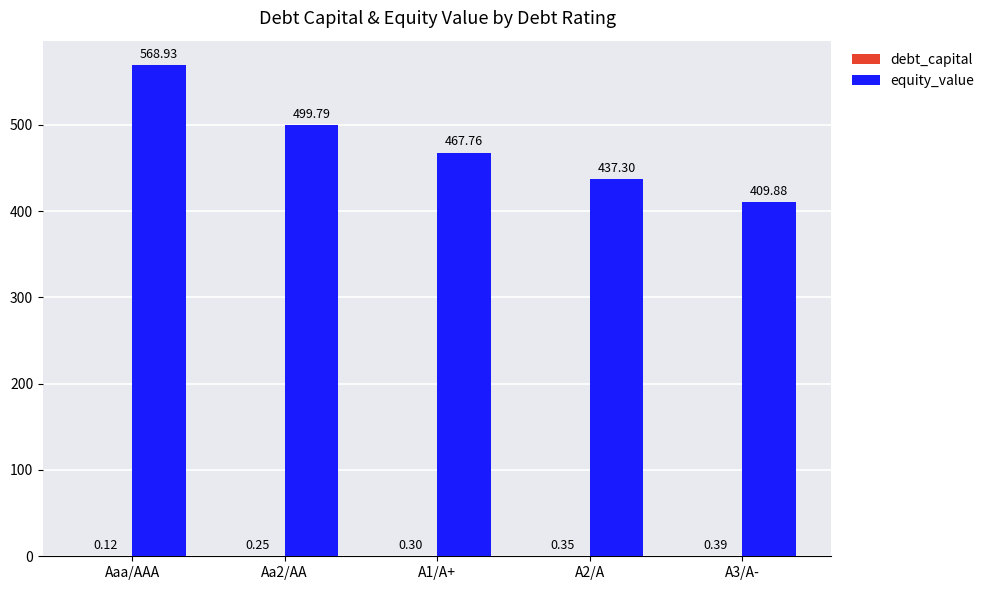

Which category has the highest value across all series?

Aaa/AAA